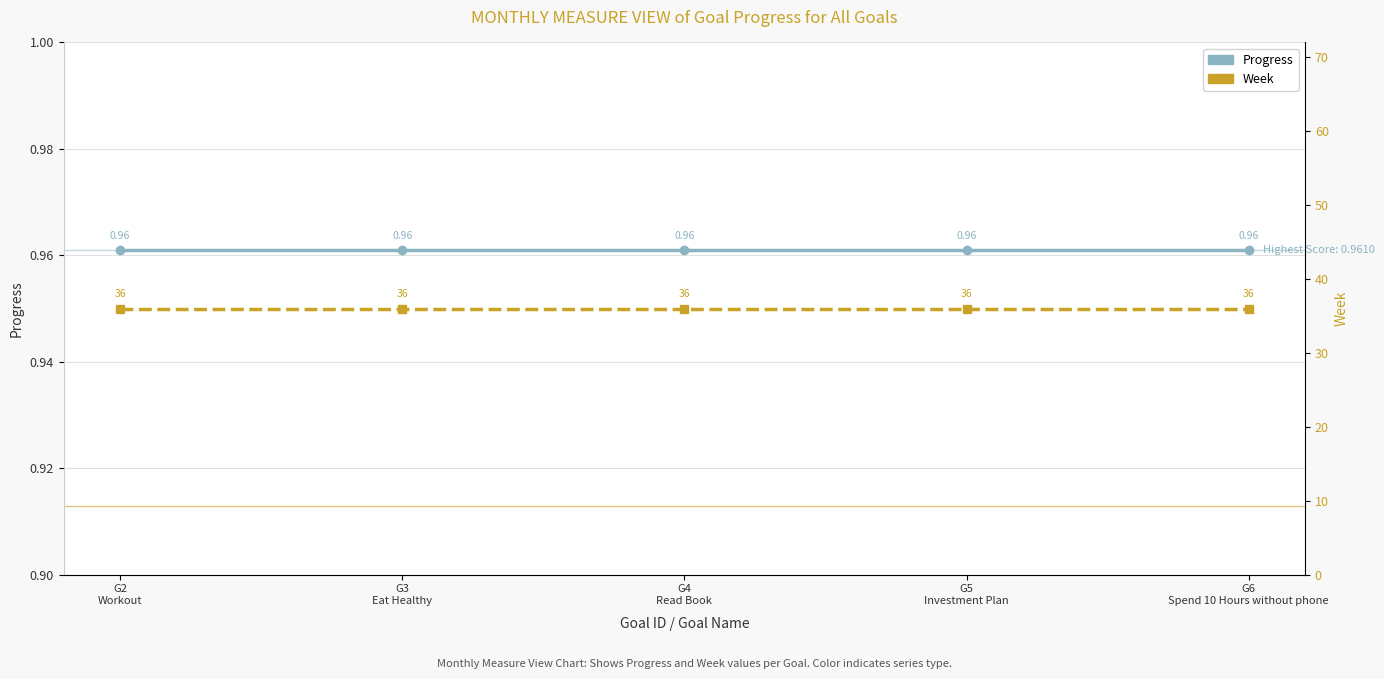

Reading left to right, what are all the values shown in this chart?

Progress: G2
Workout=1.0	G3
Eat Healthy=1.0	G4
Read Book=1.0	G5
Investment Plan=1.0	G6
Spend 10 Hours without phone=1.0
Week: G2
Workout=36.0	G3
Eat Healthy=36.0	G4
Read Book=36.0	G5
Investment Plan=36.0	G6
Spend 10 Hours without phone=36.0